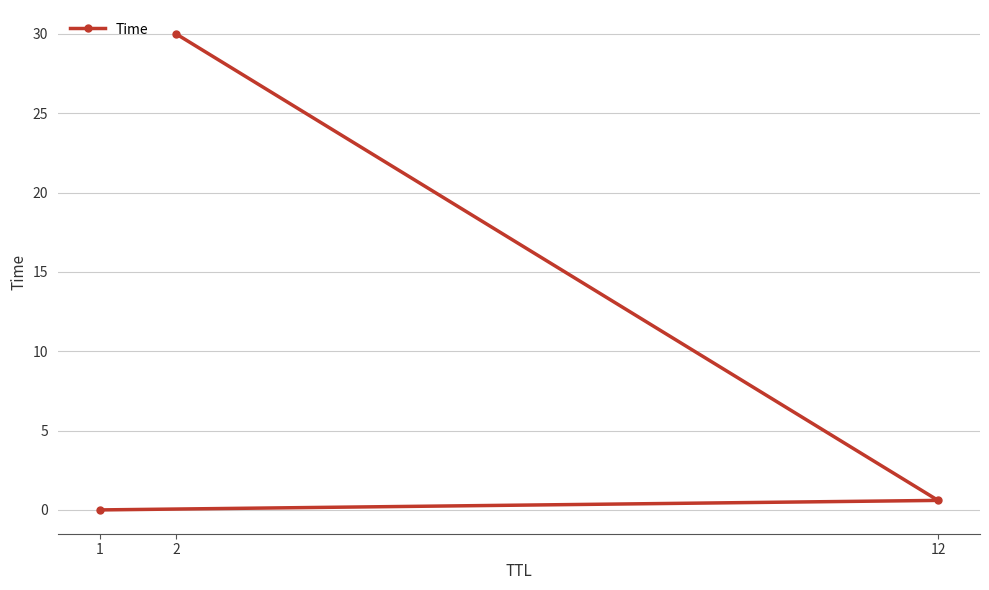

Is it true that the value at 1 is 0.0?

True